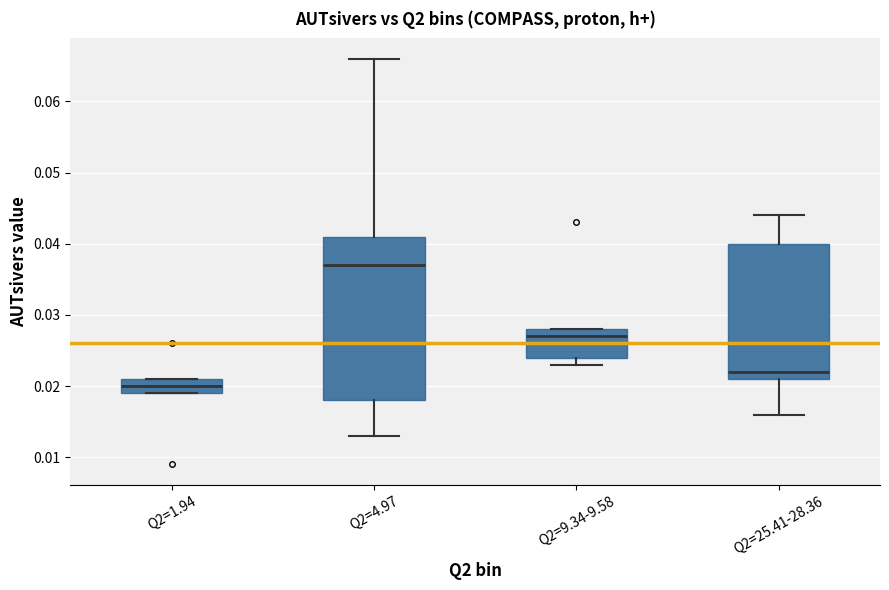

Reading left to right, read every box against the y-axis: the position of its median line, the range the box covers, and the ends of its whiskers. The values are not printed on the chart, so give them approximately, as read against the axis.

Q2=1.94: median 0.020, box 0.019 to 0.021, whiskers 0.019 to 0.021
Q2=4.97: median 0.037, box 0.018 to 0.041, whiskers 0.013 to 0.066
Q2=9.34-9.58: median 0.027, box 0.024 to 0.028, whiskers 0.023 to 0.028
Q2=25.41-28.36: median 0.022, box 0.021 to 0.040, whiskers 0.016 to 0.044